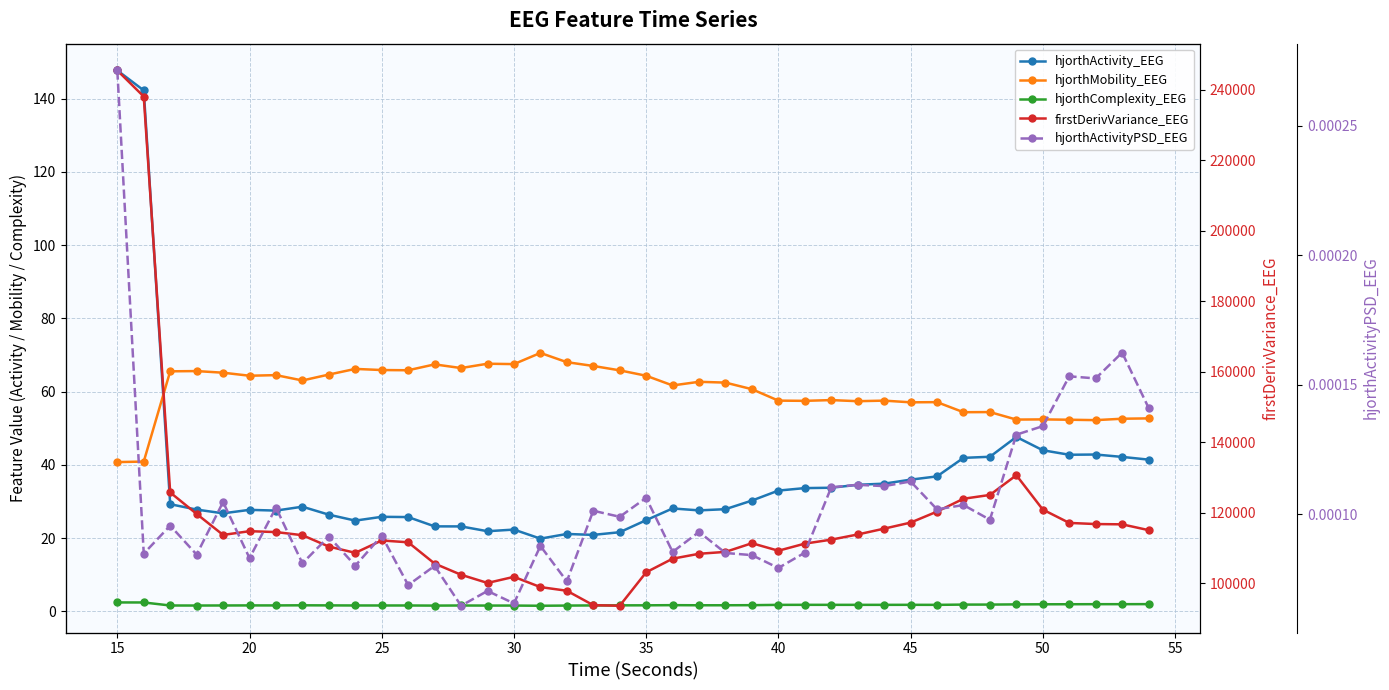

True or false: hjorthMobility_EEG and hjorthActivityPSD_EEG intersect in this chart.

False